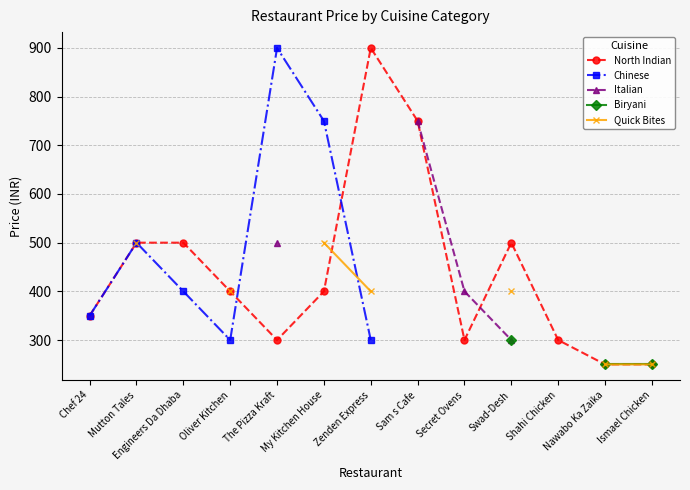

True or false: Quick Bites and Biryani intersect in this chart.

False